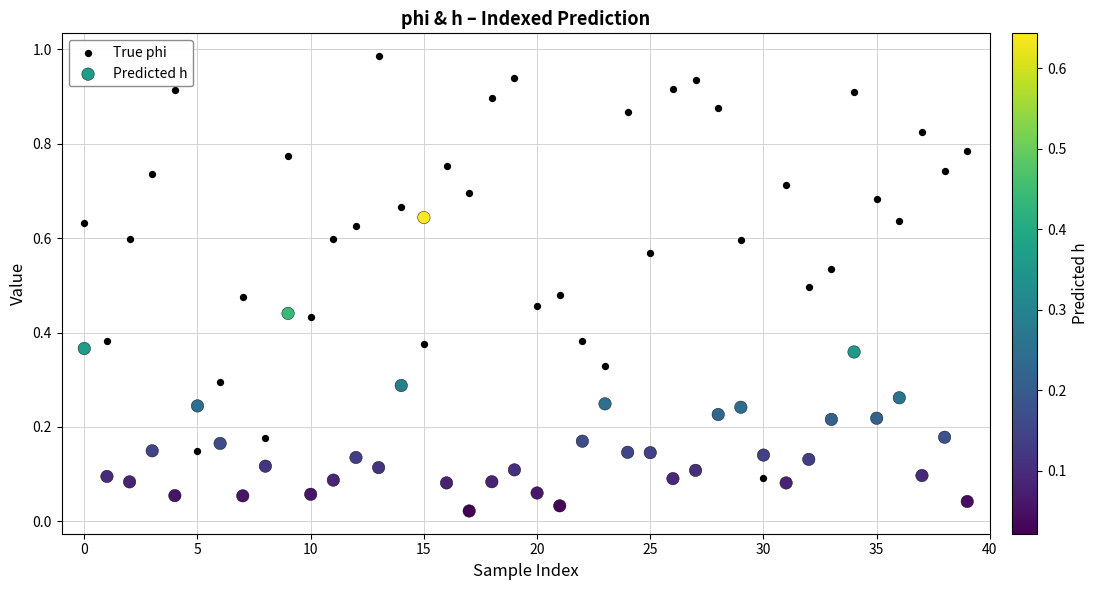

Which series has the widest spread of Y values?

True phi